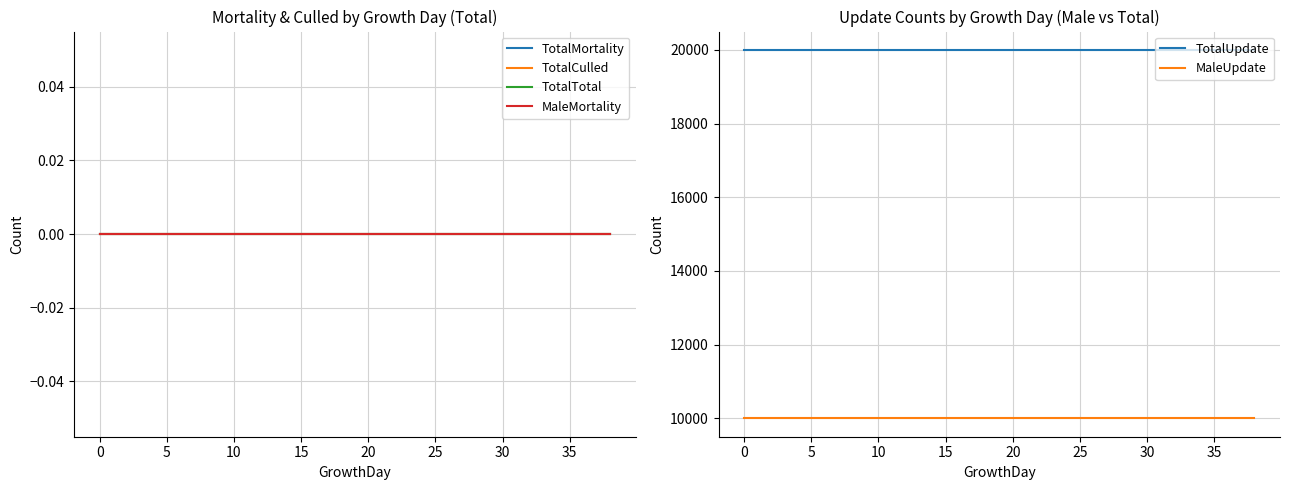

Does the chart display data point markers on the line(s)?

No